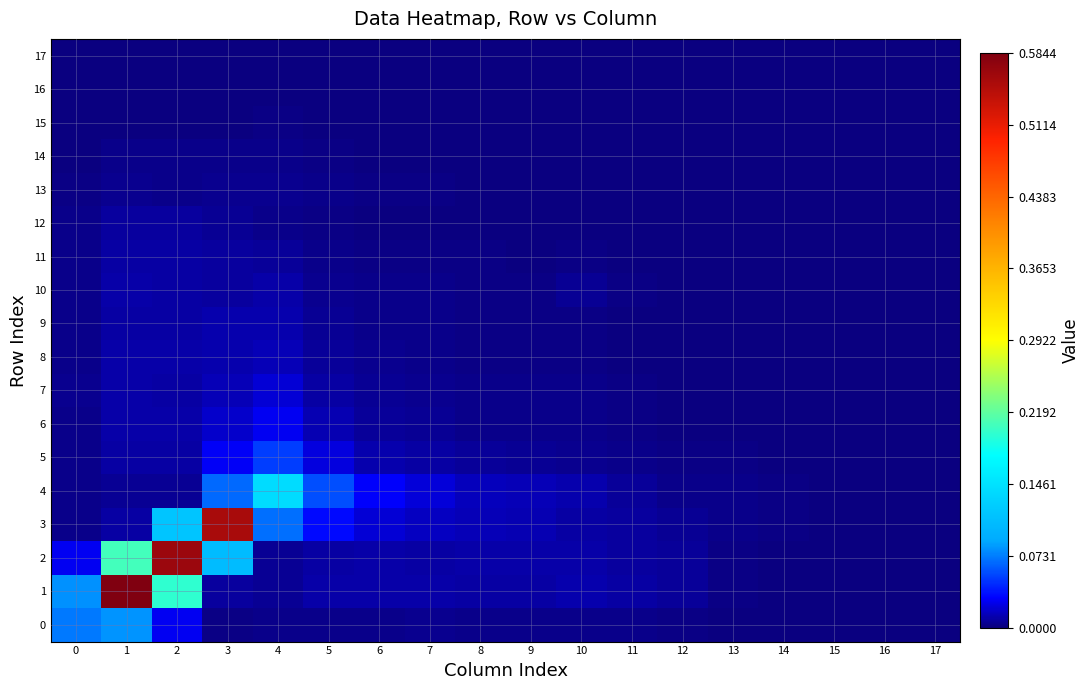

What is the spread (max minus min) of values at 4?

0.1